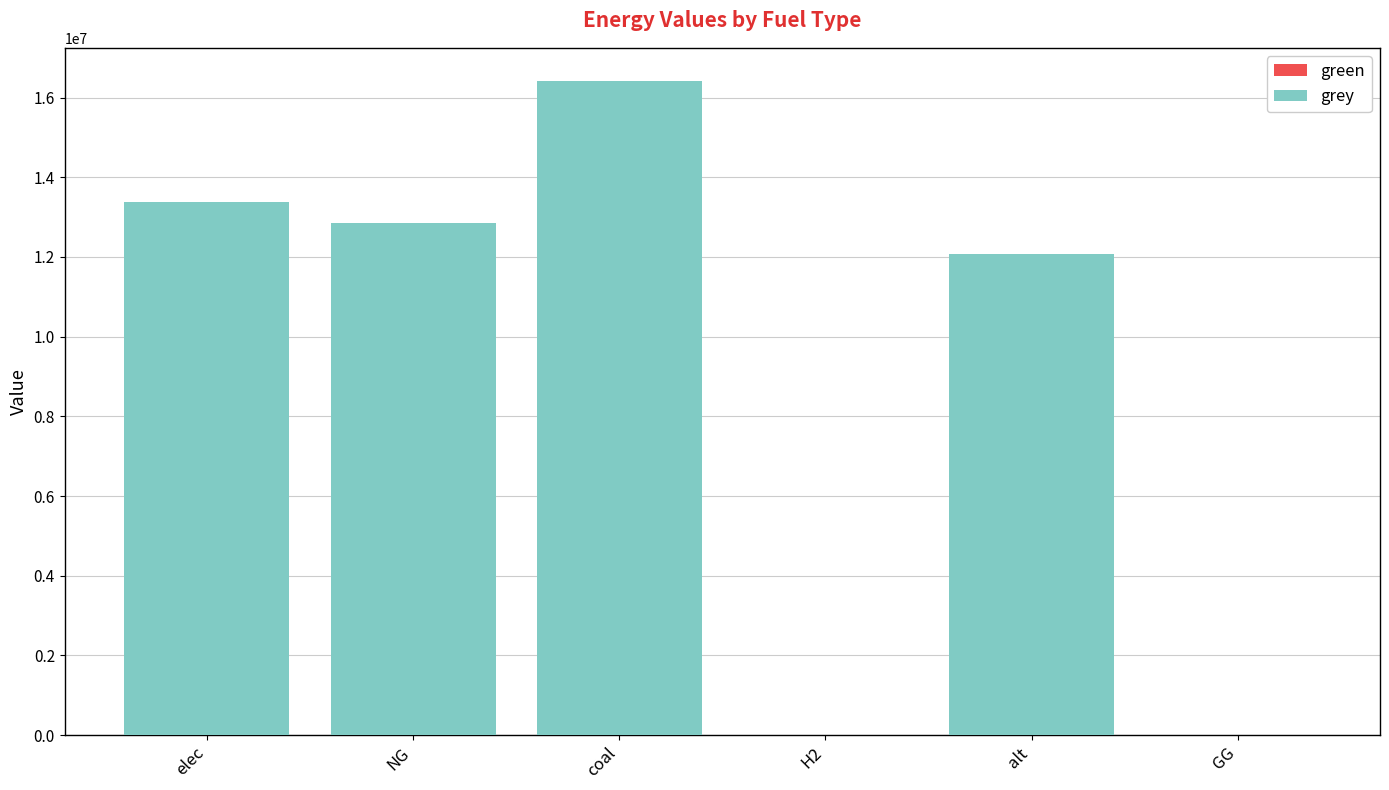

What is the greatest value displayed?

16427933.0